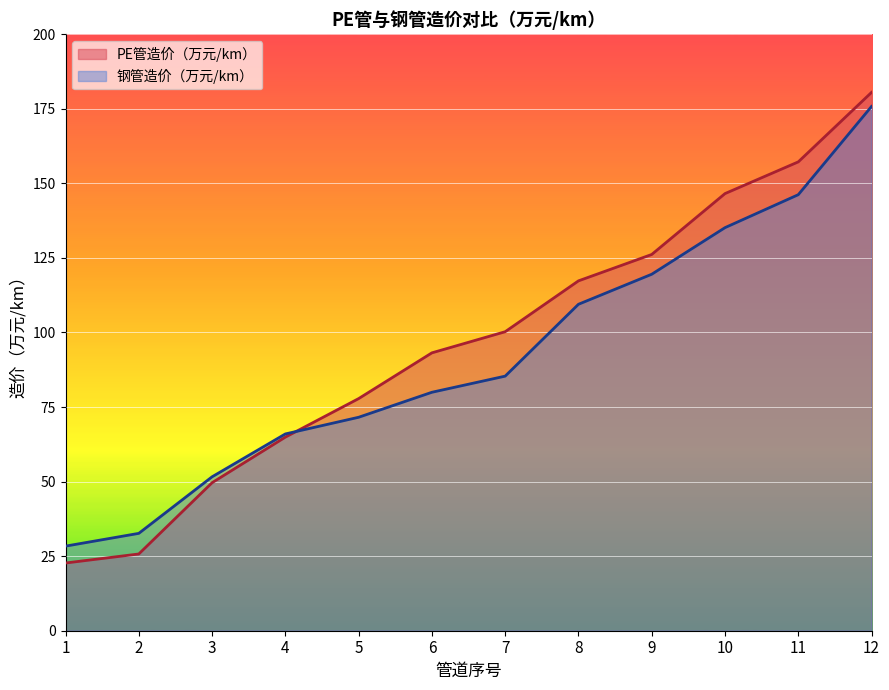

What is the spread (max minus min) of values at 11?

11.0